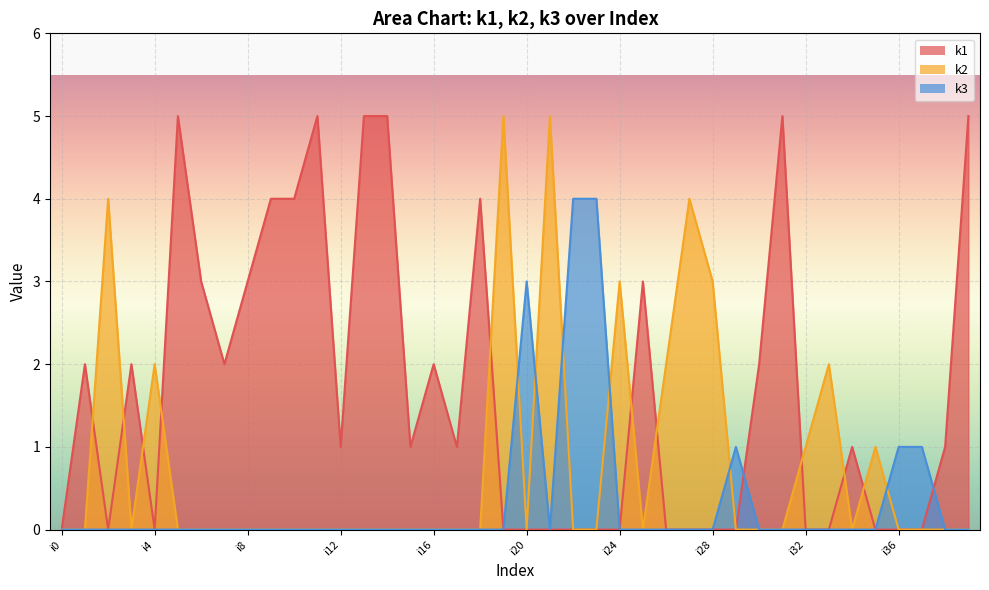

Reading left to right, what are all the values shown in this chart?

k1: 0	2	0	2	0	5	3	2	3	4	4	5	1	5	5	1	2	1	4	0	0	0	0	0	0	3	0	0	0	0	2	5	0	0	1	0	0	0	1	5
k2: 0	0	4	0	2	0	0	0	0	0	0	0	0	0	0	0	0	0	0	5	0	5	0	0	3	0	2	4	3	0	0	0	1	2	0	1	0	0	0	0
k3: 0	0	0	0	0	0	0	0	0	0	0	0	0	0	0	0	0	0	0	0	3	0	4	4	0	0	0	0	0	1	0	0	0	0	0	0	1	1	0	0